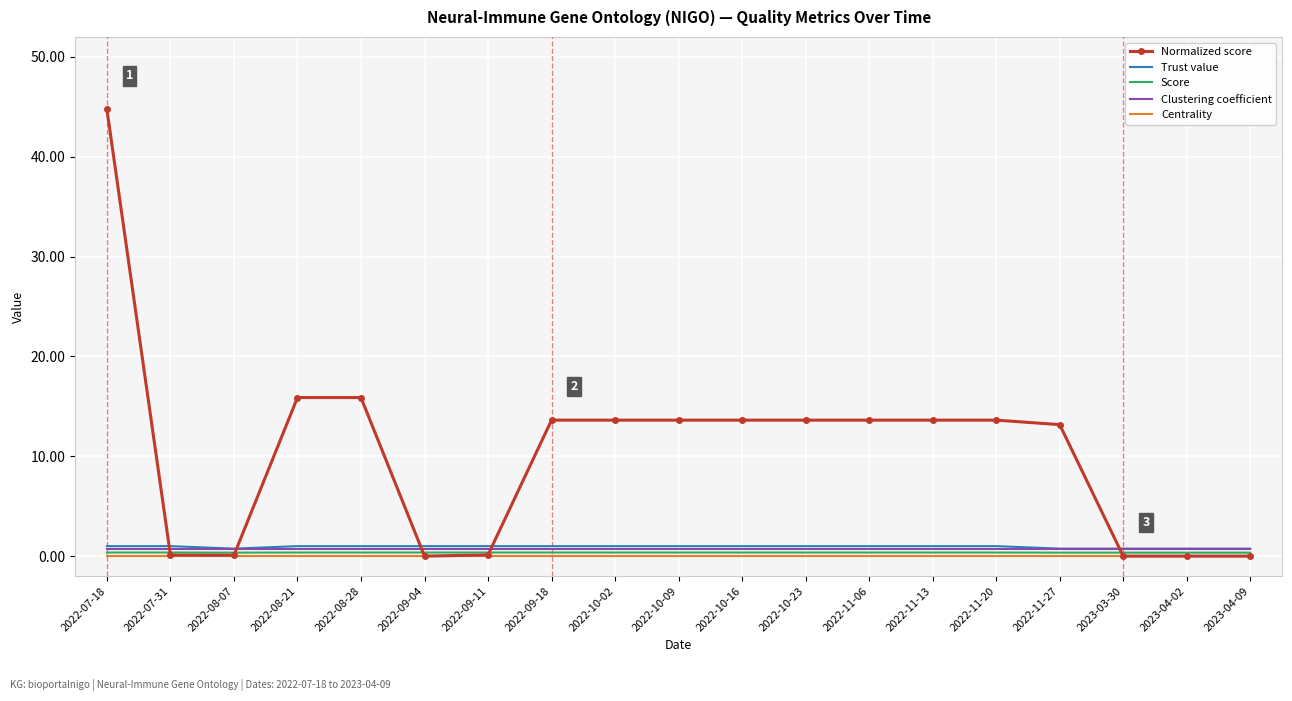

What is the total value across all series at 2022-09-04?

2.1